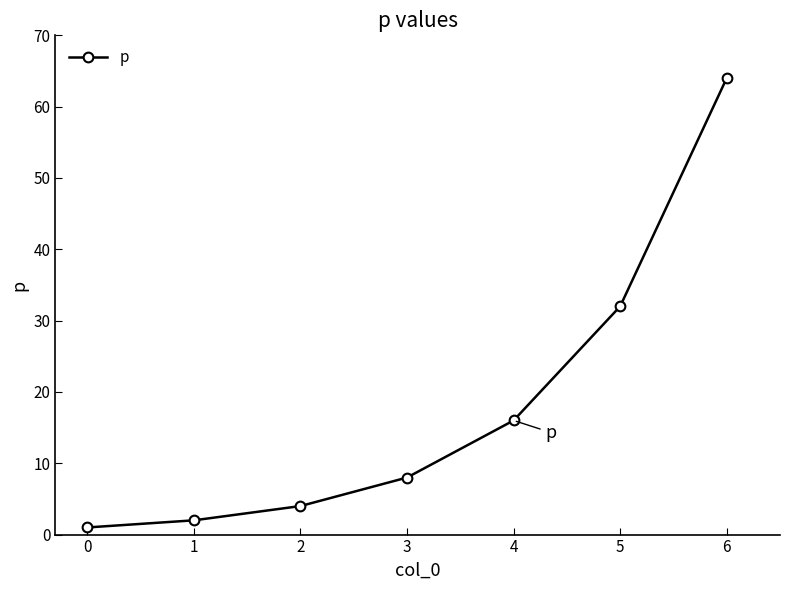

What is the change in value from 1 to 4?

+14